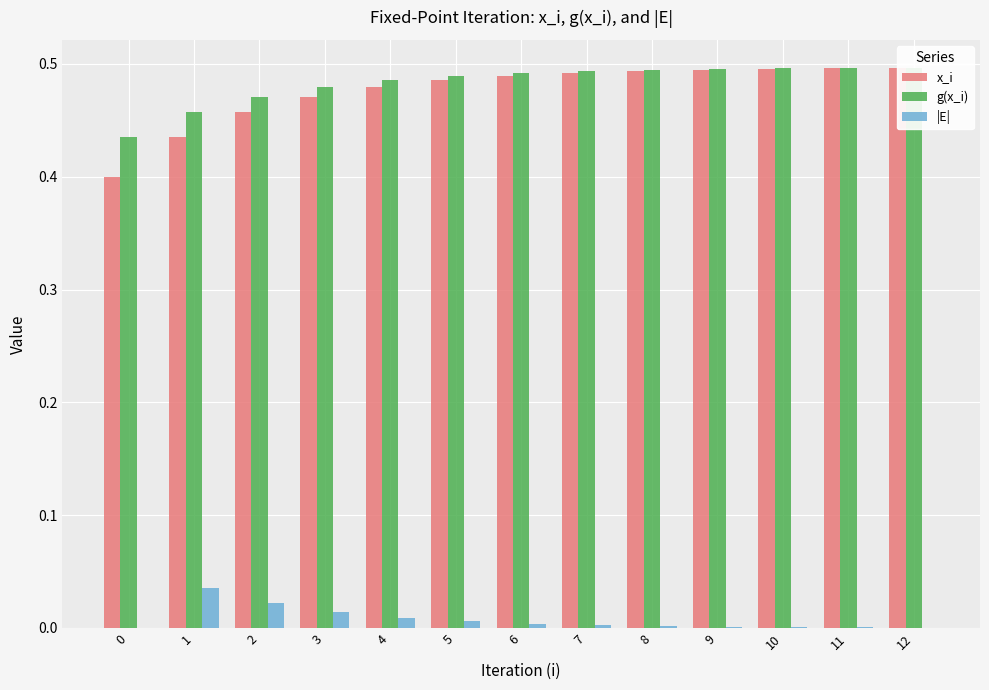

Which series has the largest total across all categories?

g(x_i)